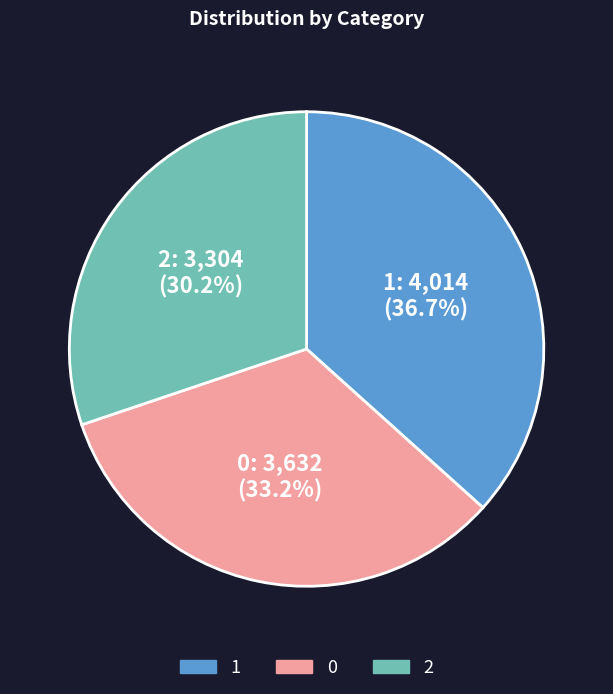

Is it true that 0 is 33% of the pie?

True